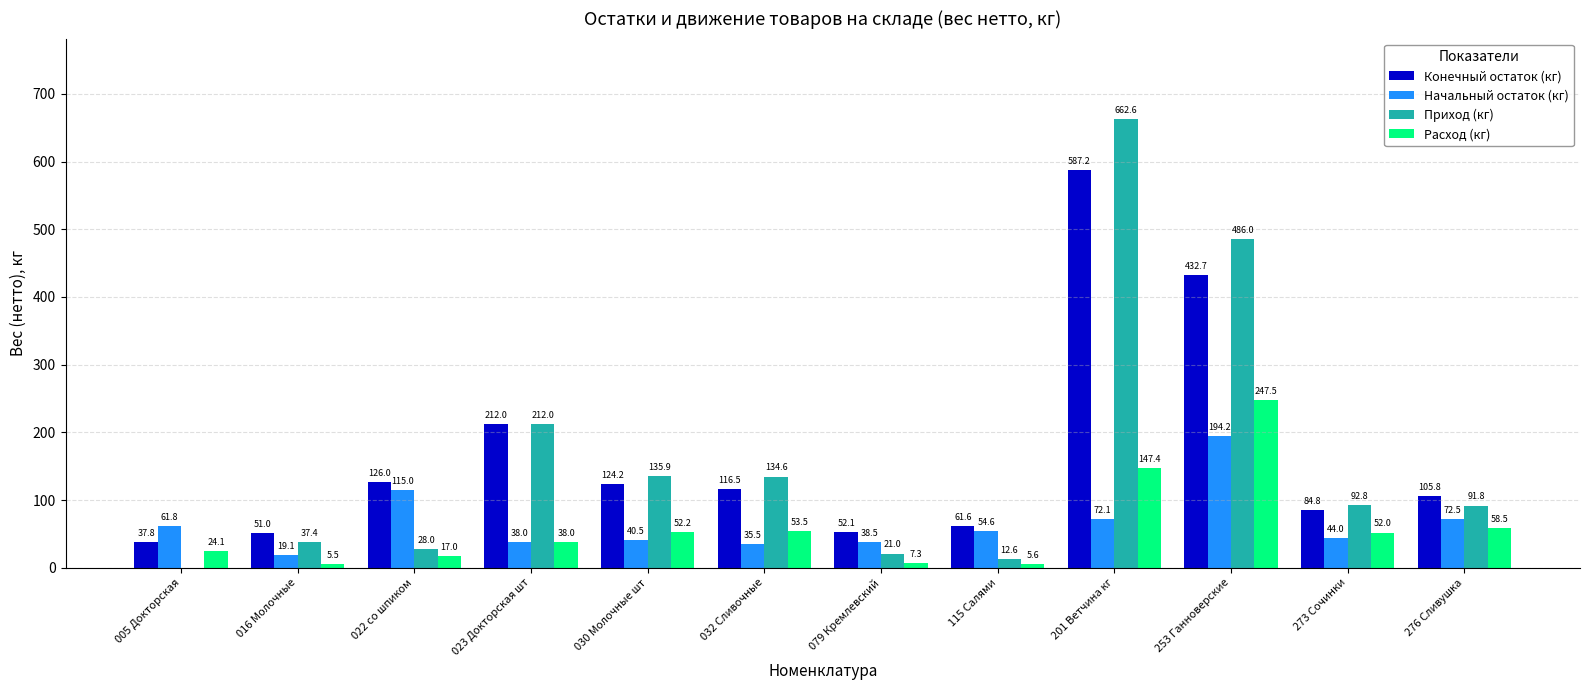

Which series changed the most between 030 Молочные шт and 276 Сливушка?

Приход (кг)